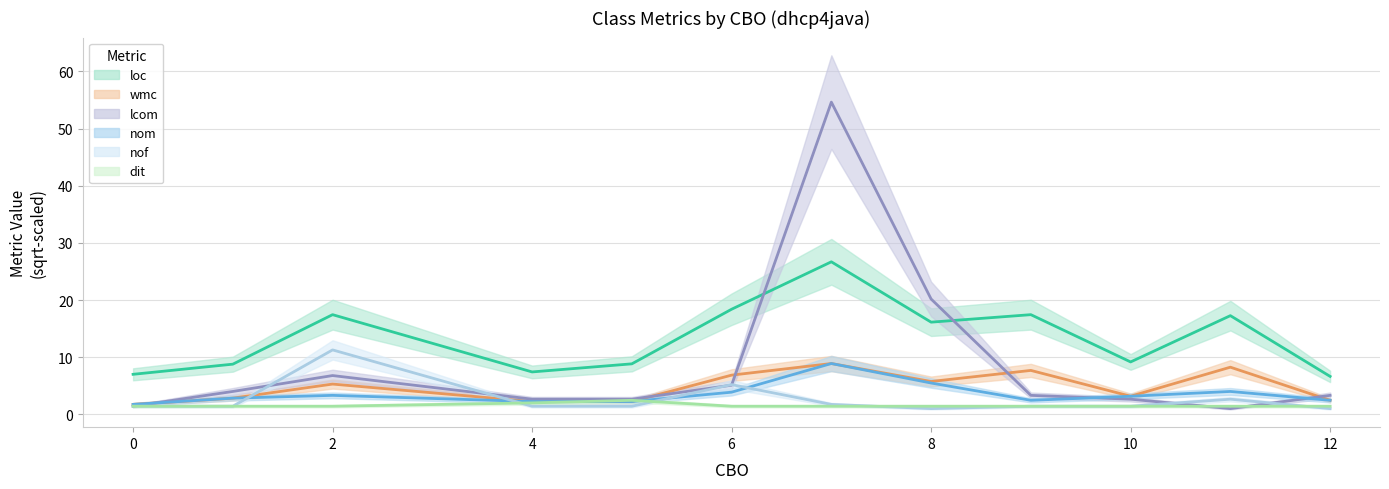

What is the difference between the maximum and minimum values in the wmc series?

7.2